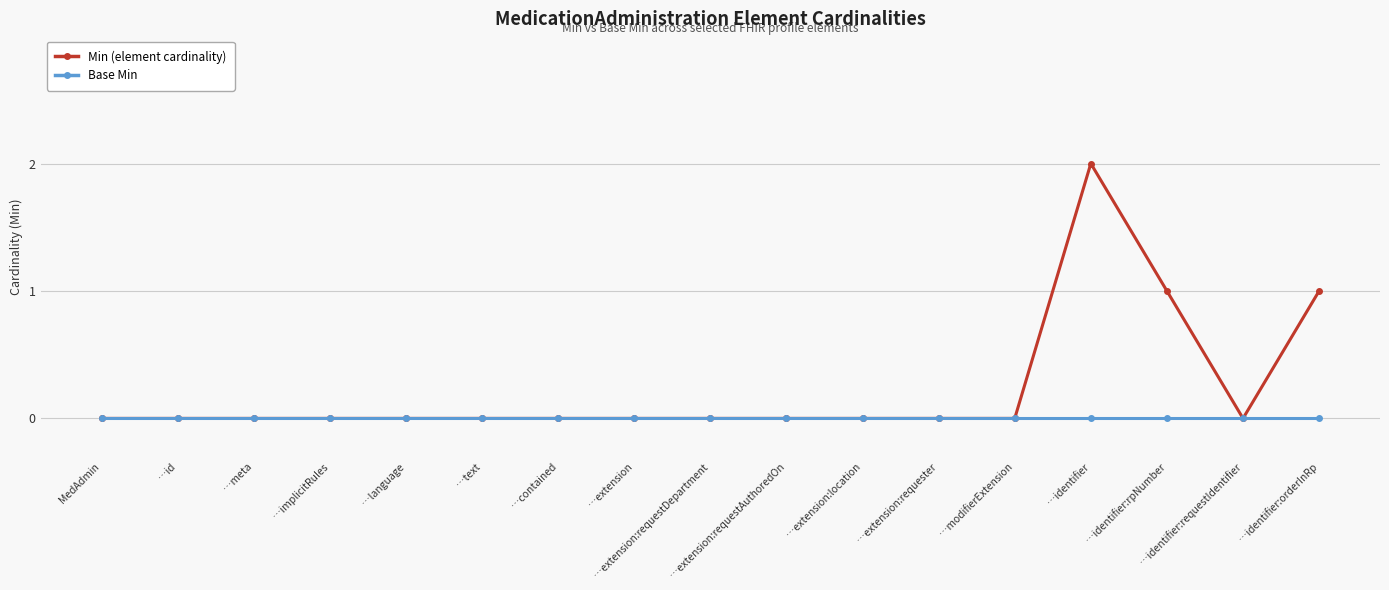

Is it true that Min (element cardinality) equals 0 at …text?

True